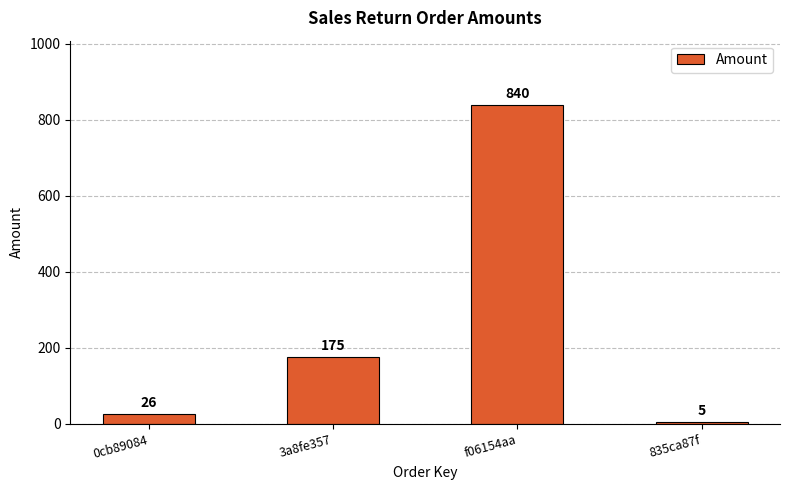

List the labels in order of value, largest first.

f06154aa, 3a8fe357, 0cb89084, 835ca87f